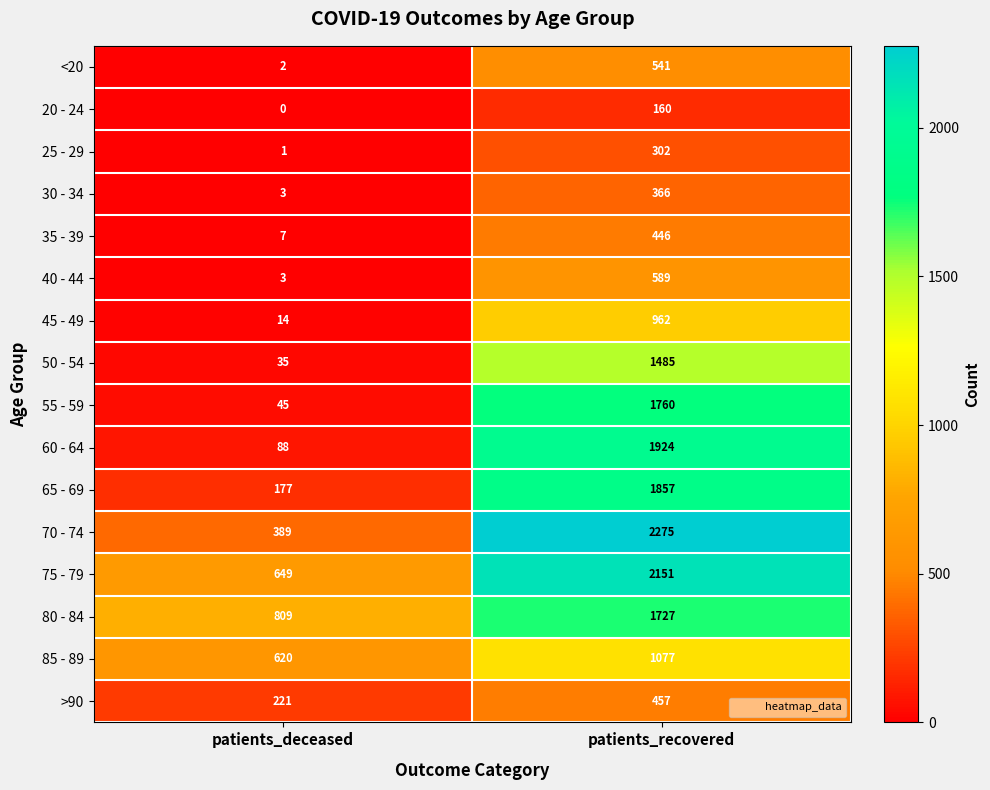

Which series has the largest total across all categories?

75 - 79